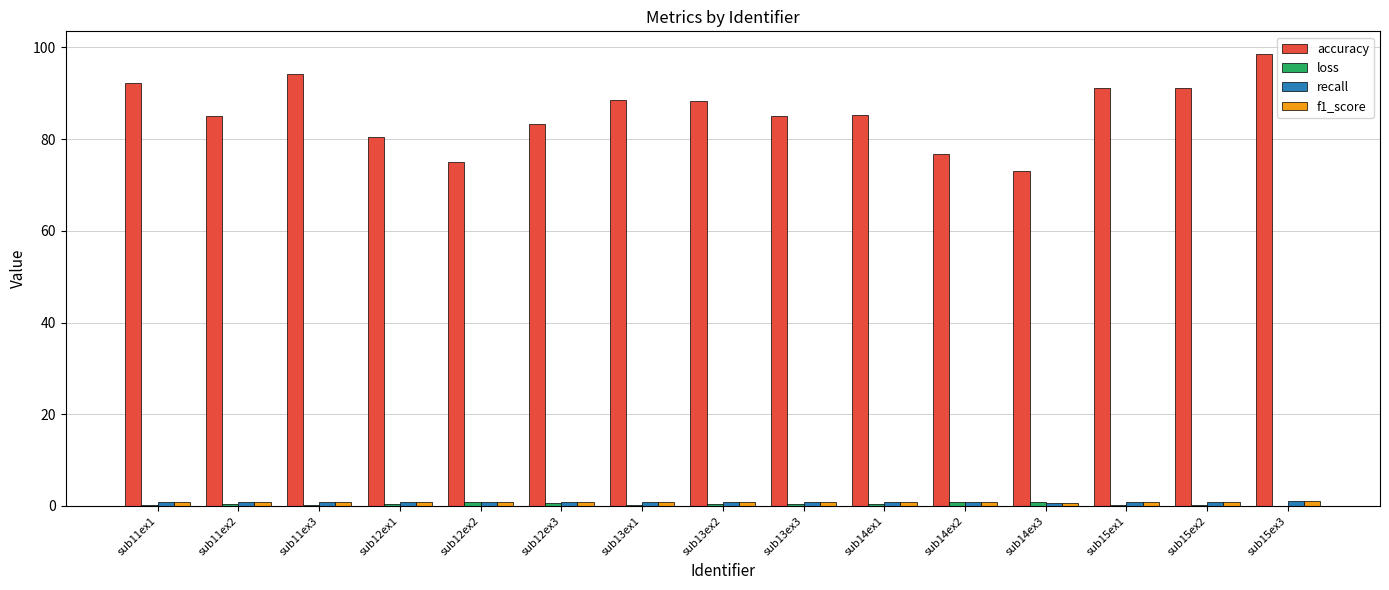

Does the chart contain stacked bars?

No